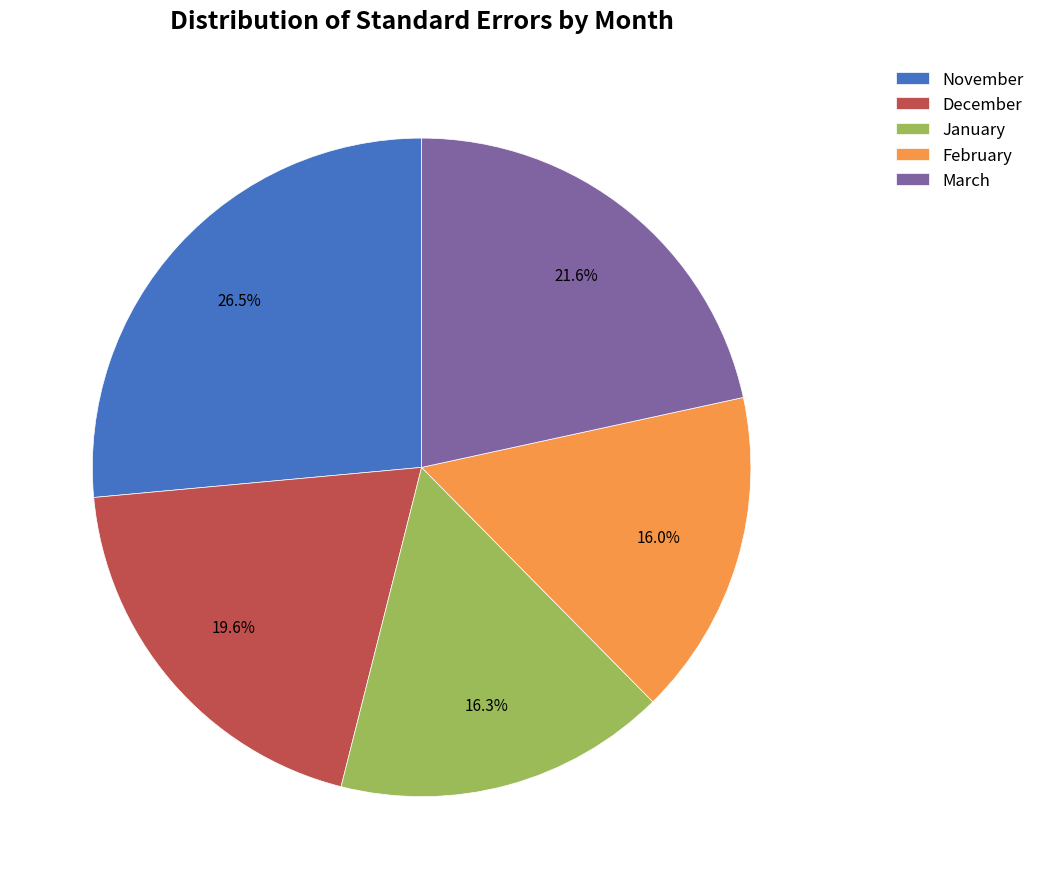

Combined, do November and February account for over 50%?

No